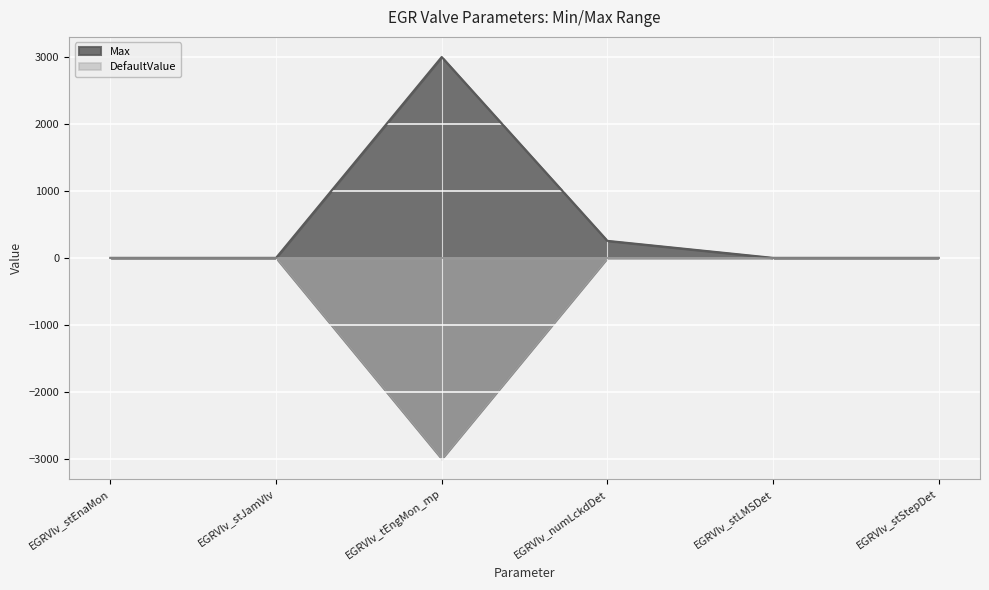

Reading left to right, list all the values displayed in this chart.

EGRVlv_stEnaMon=1	EGRVlv_stJamVlv=1	EGRVlv_tEngMon_mp=3000	EGRVlv_numLckdDet=255	EGRVlv_stLMSDet=1	EGRVlv_stStepDet=1